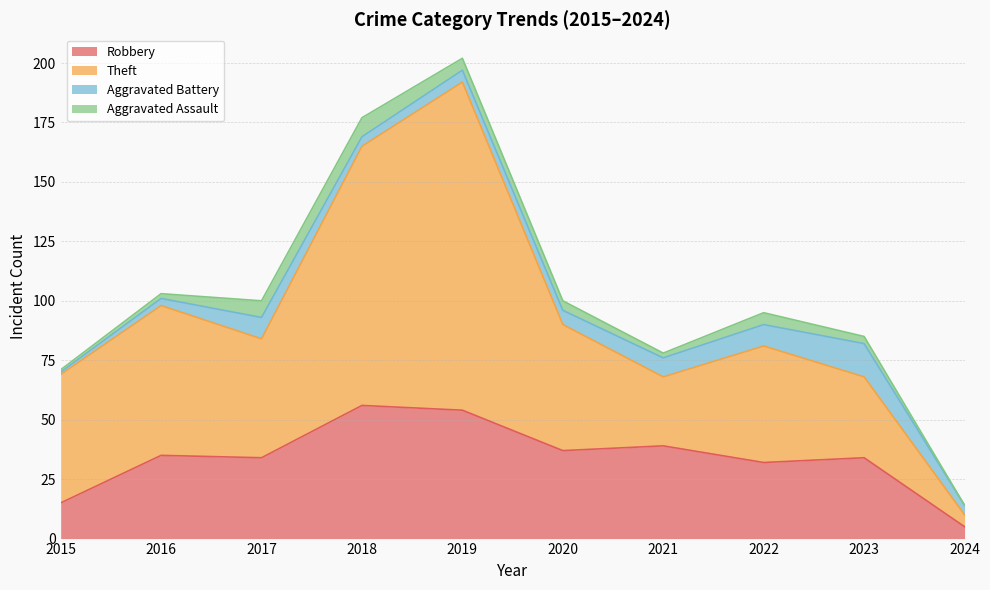

How many data points does each series have?

10